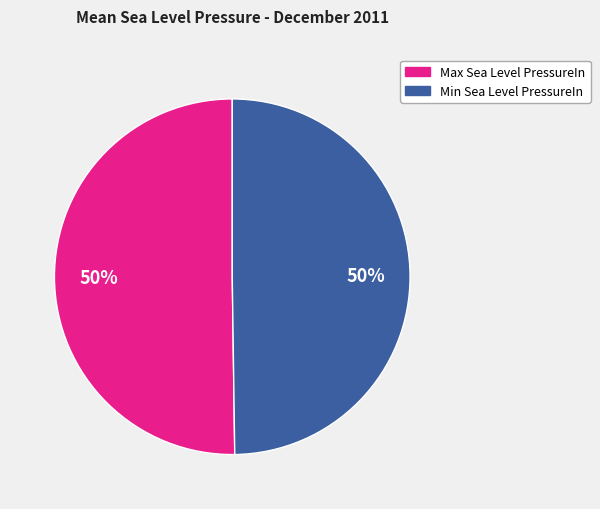

To the nearest percent, what is the average slice percentage?

50%